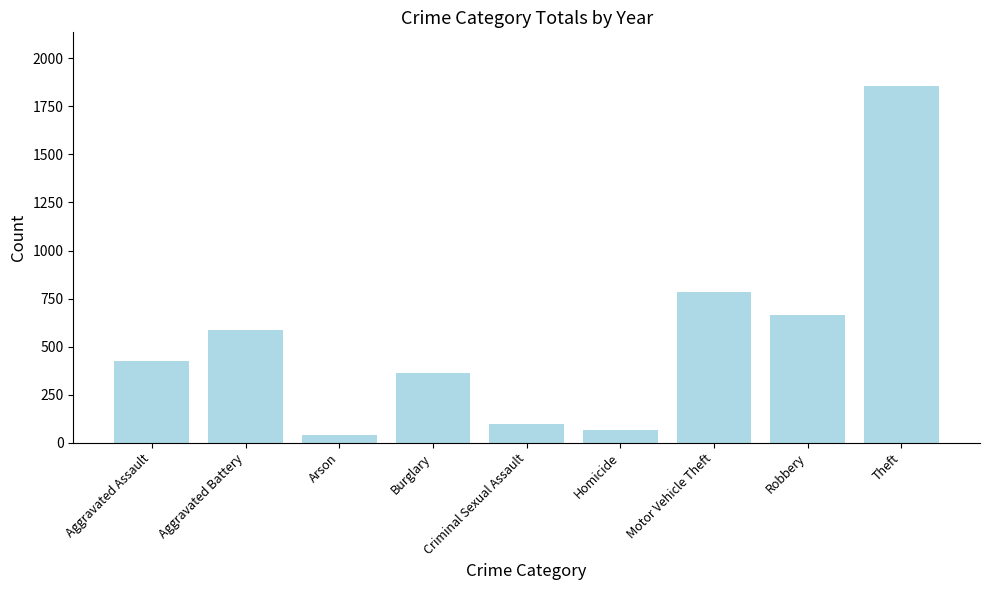

Which category has the highest value across all series?

Theft